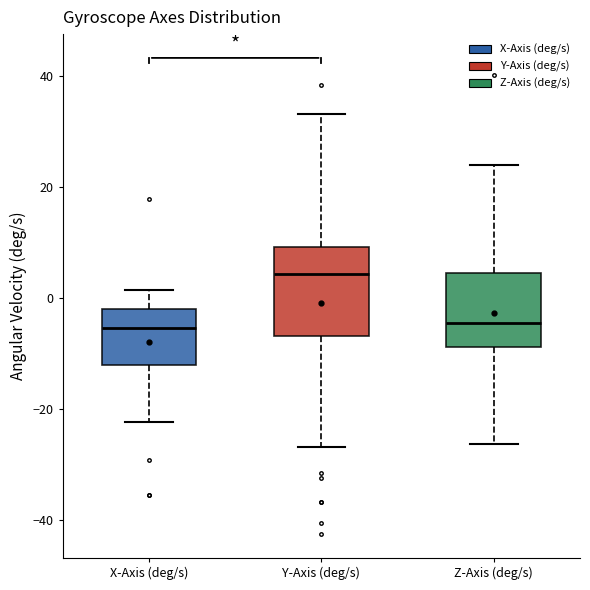

Which box is the tallest, from its lower edge to its upper edge?

Y-Axis (deg/s)